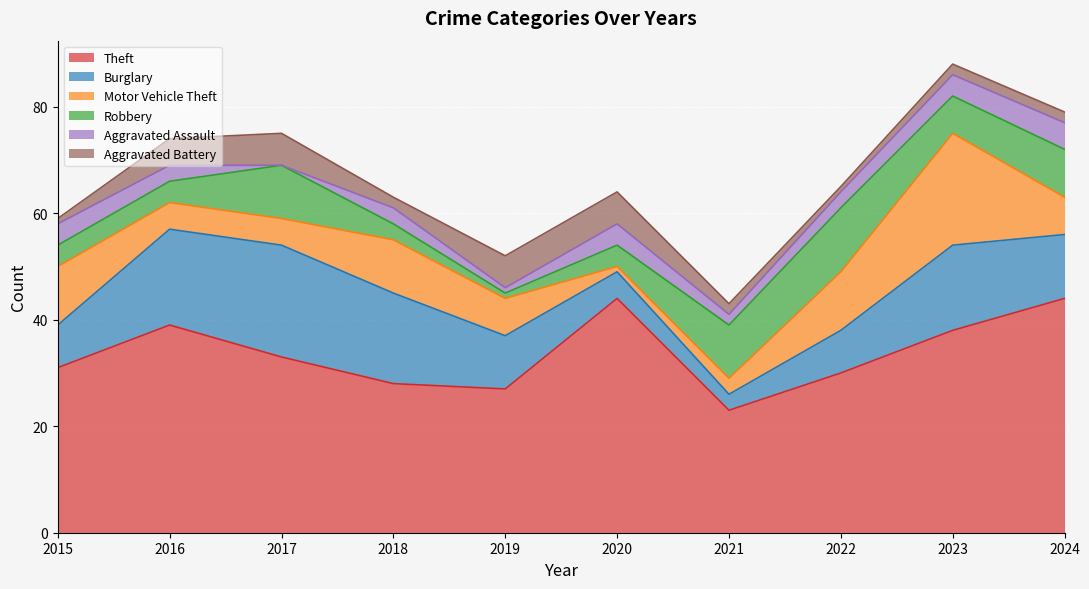

Where is the first local minimum for Burglary?

2021